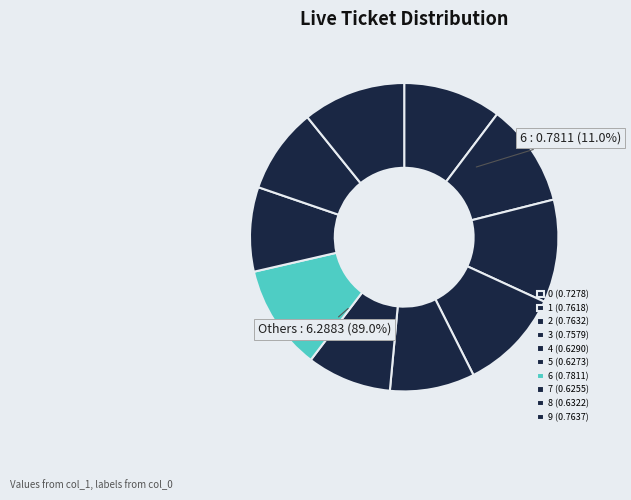

Rank the categories by value from lowest to highest.

7, 5, 4, 8, 0, 3, 1, 2, 9, 6